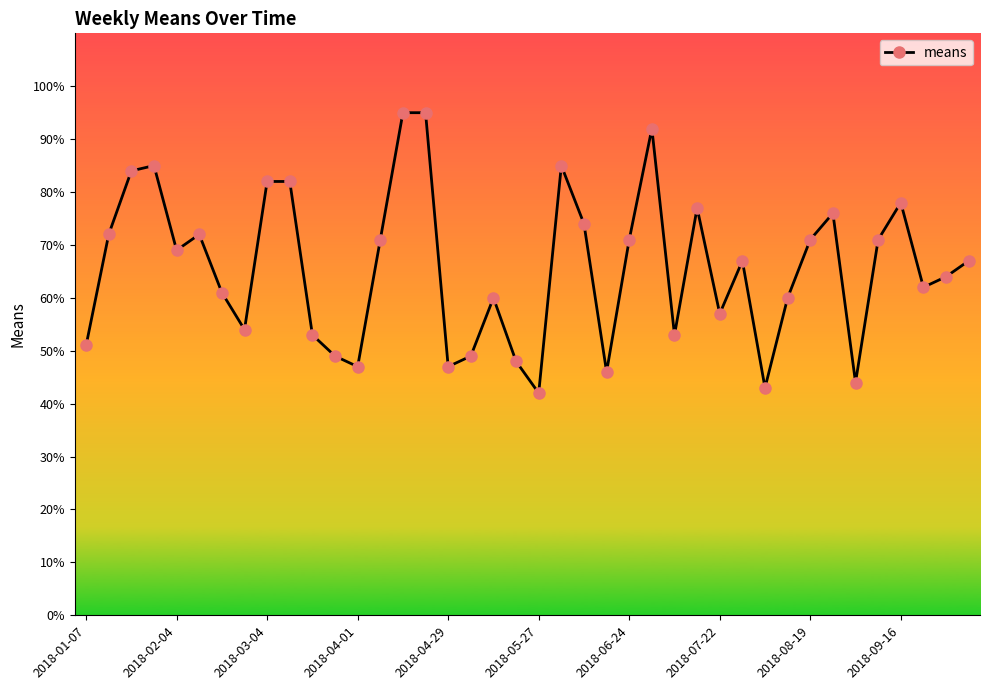

What is the difference between the second highest and second lowest values?

52